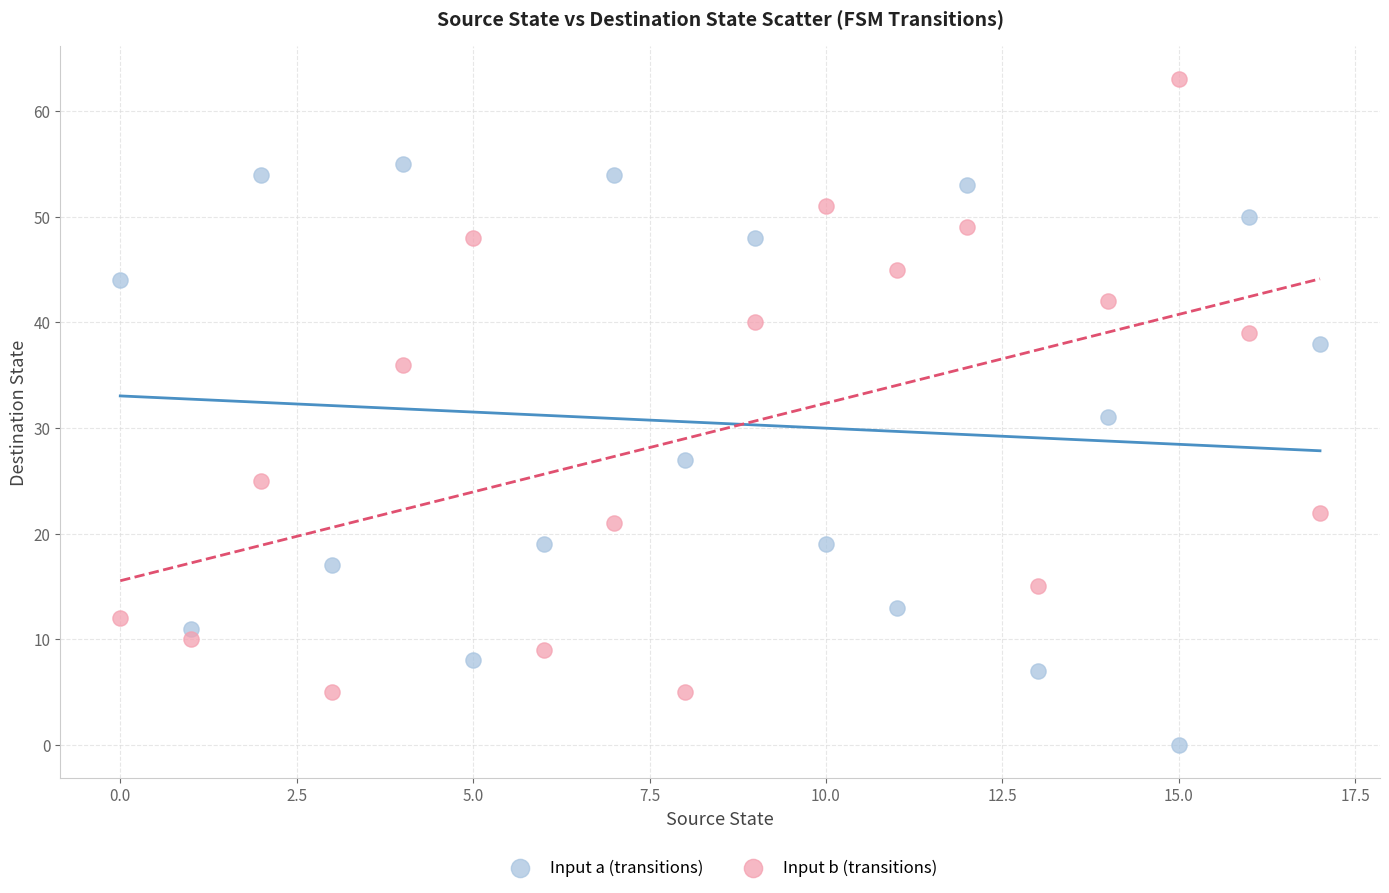

Which series reaches the minimum Y coordinate?

Input a (transitions)